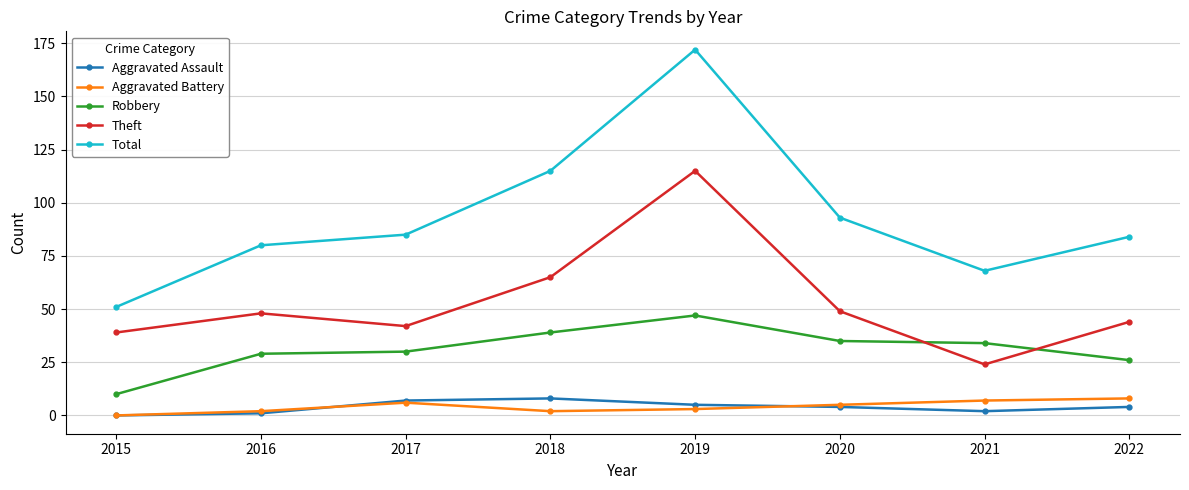

Which series changed the most between 2015 and 2020?

Total